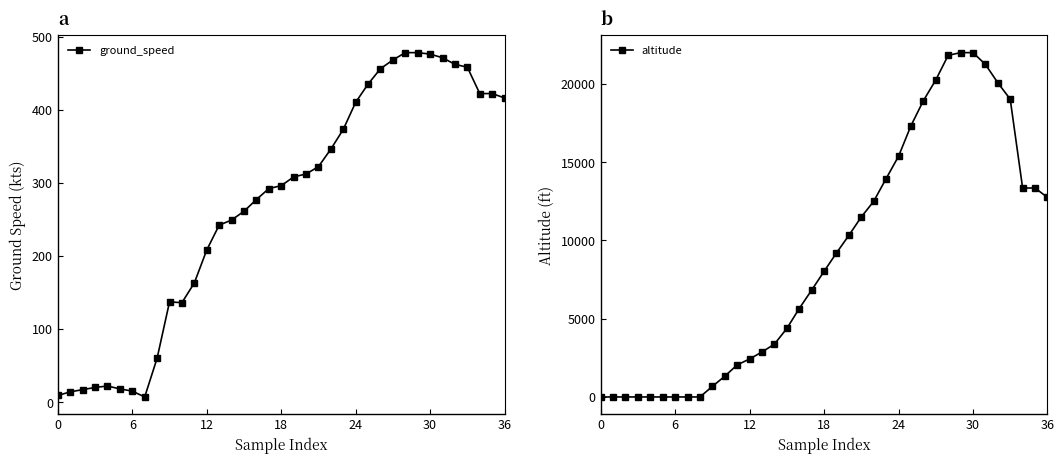

Is it true that altitude equals 6329 at 24?

False